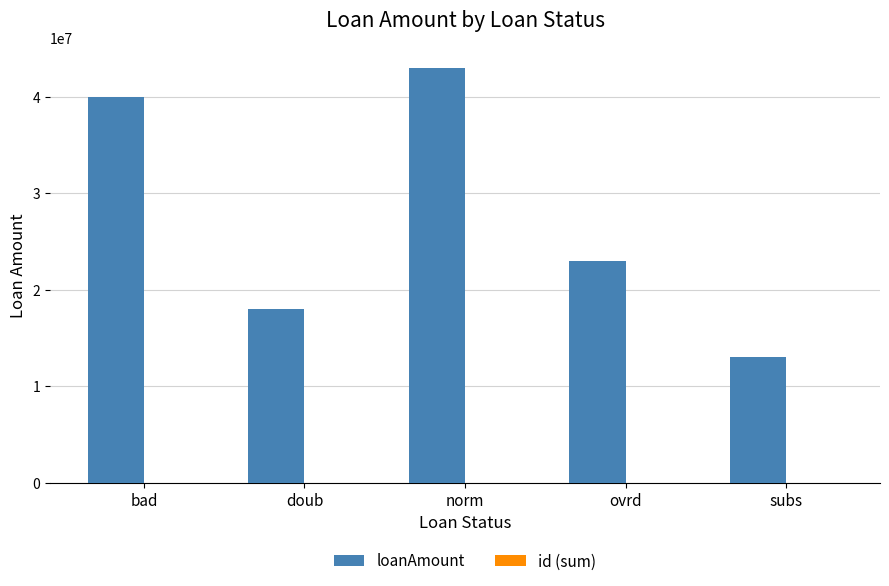

At which category does the chart reach its peak across all series?

norm